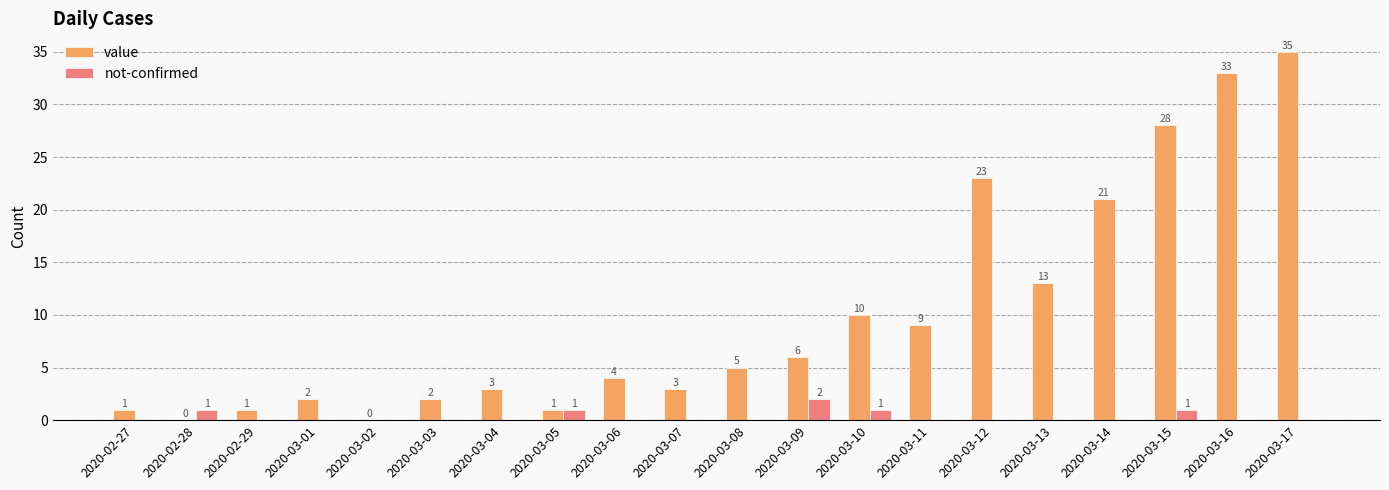

Is it true that value equals 8 at 2020-03-09?

False